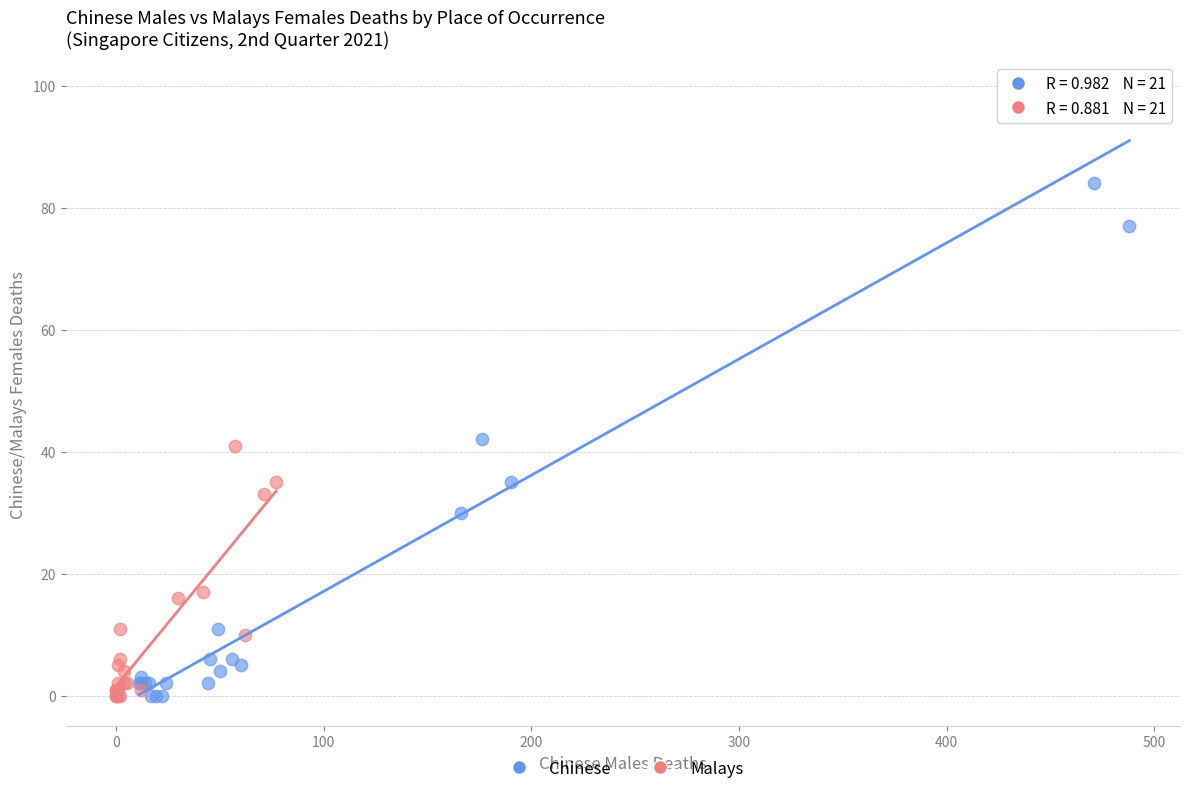

Which series has the largest Y range (max minus min)?

Chinese